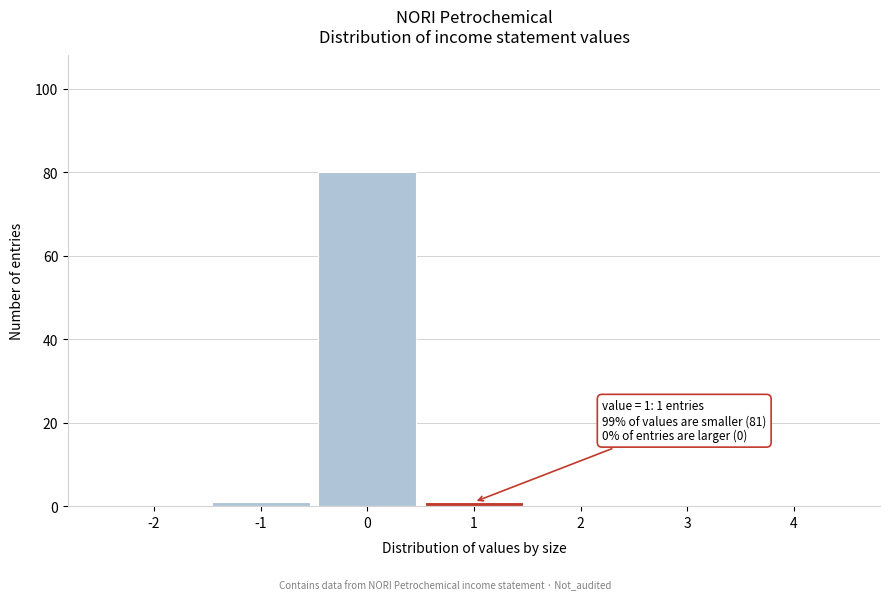

Over which range of the x-axis is the bar tallest?

-0.5 to 0.5